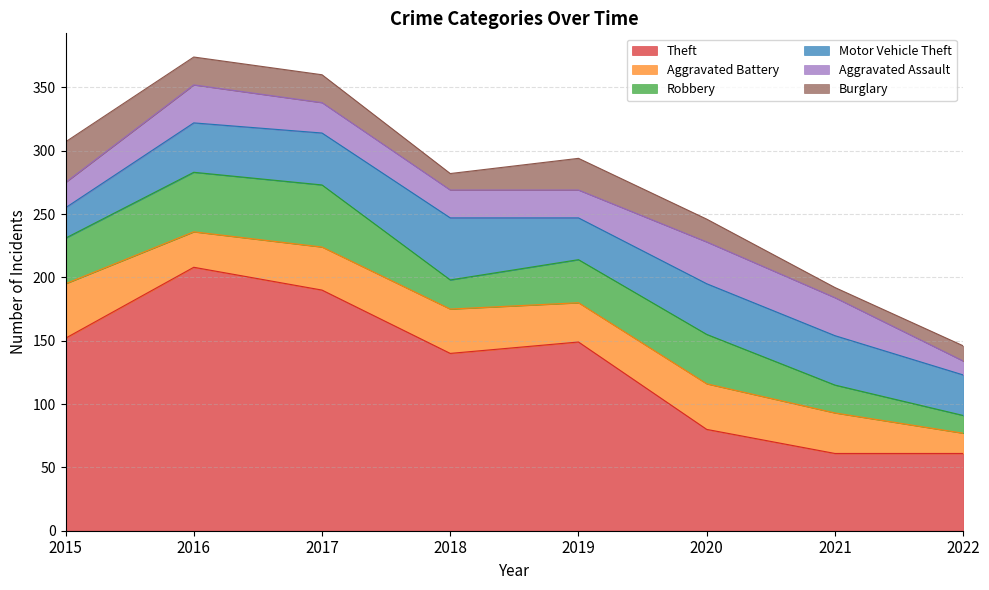

Which series has the largest total across all categories?

Theft